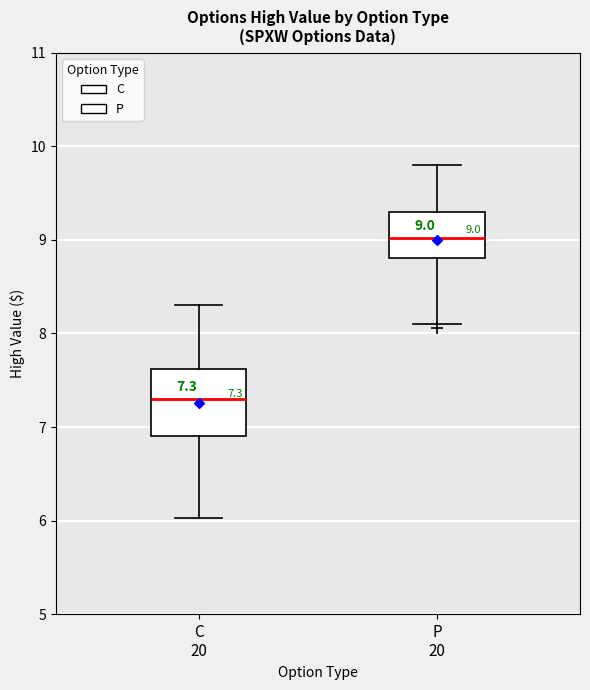

Which box has the lowest median line?

C 20